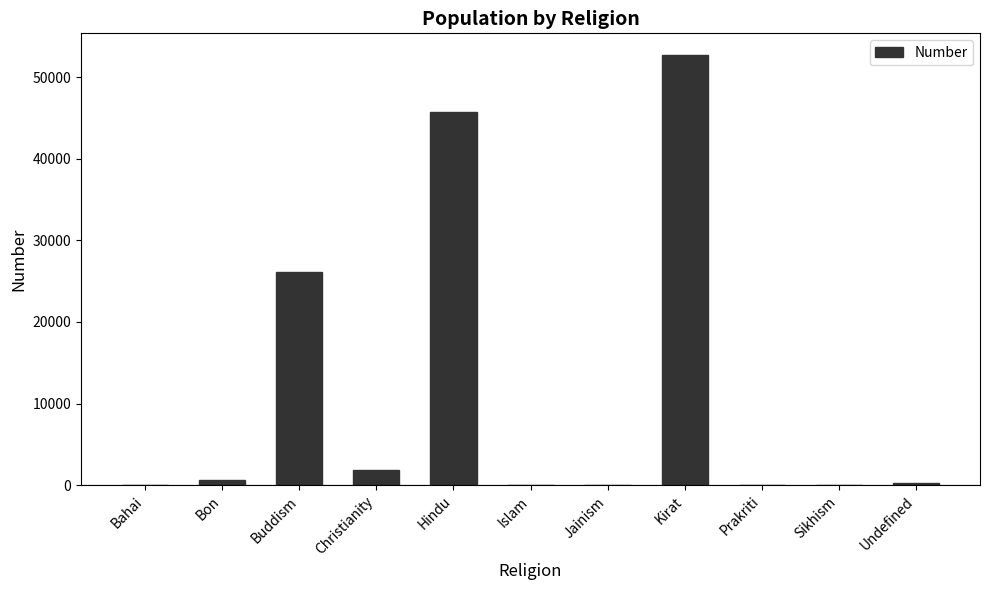

Is it true that the value at Kirat is 34902?

False